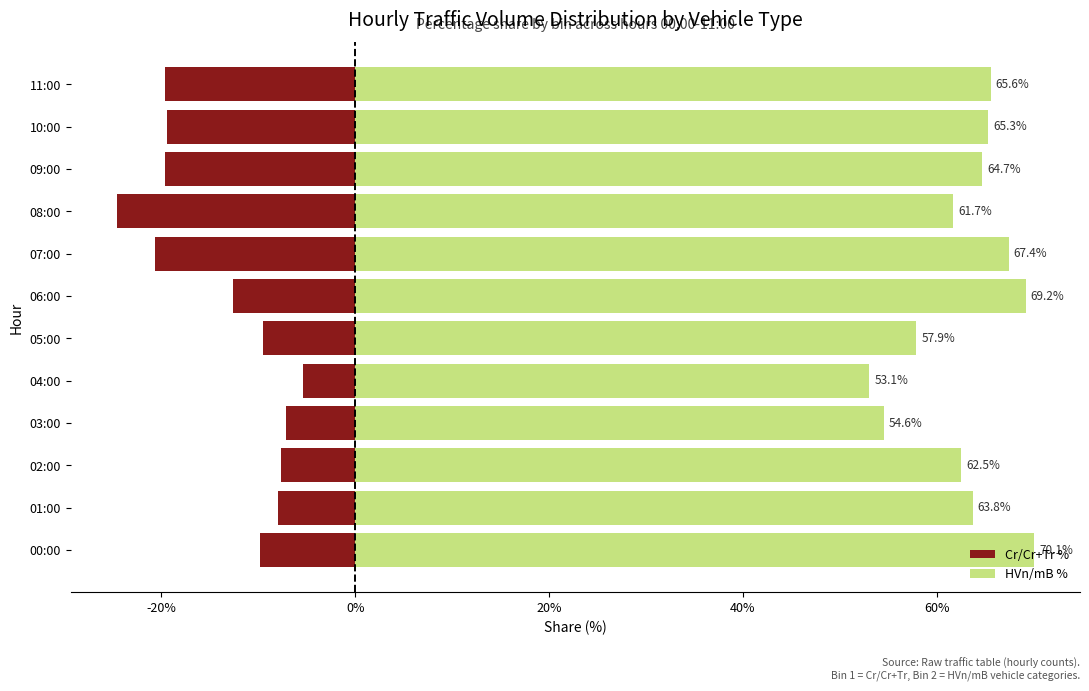

The value of Cr/Cr+Tr % at 09:00 is -32.7. True or false?

False